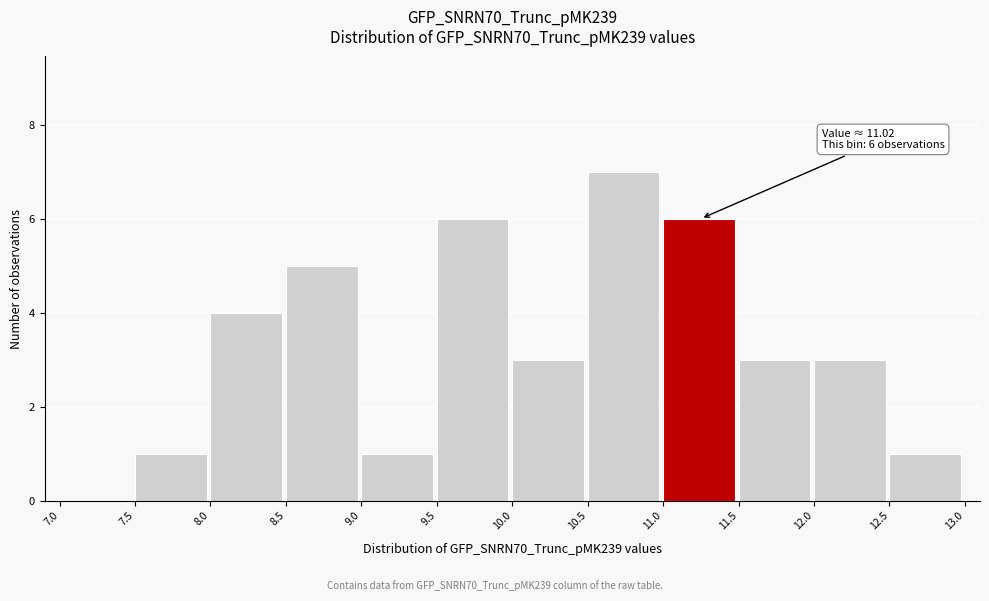

Over which range of the x-axis is the bar tallest?

10.5 to 11.0